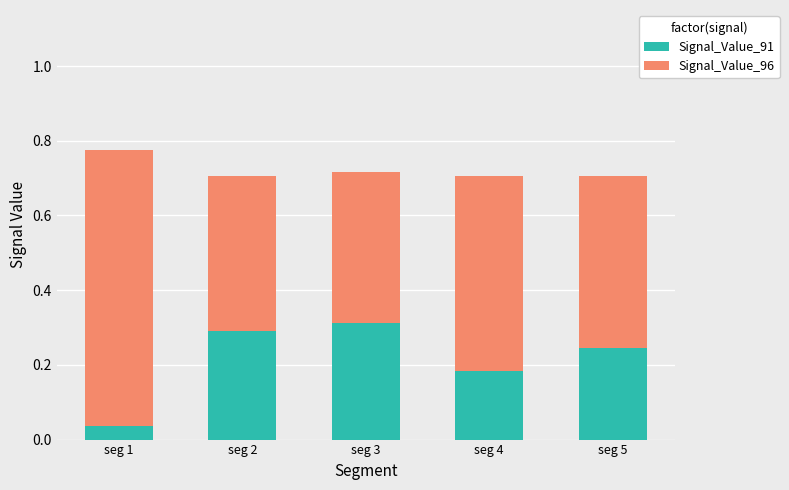

At which label does Signal_Value_91 reach its minimum?

seg 1